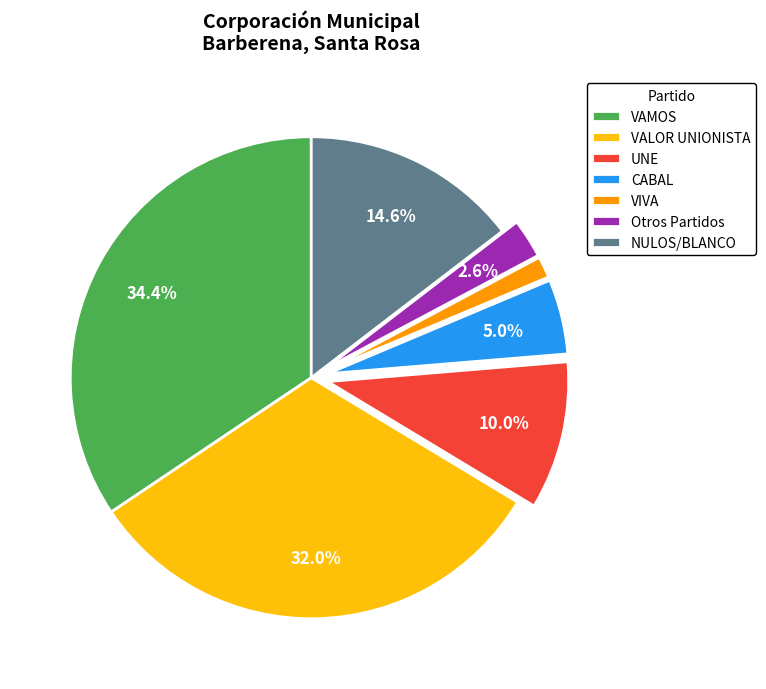

The VIVA slice represents 11% of the pie. True or false?

False